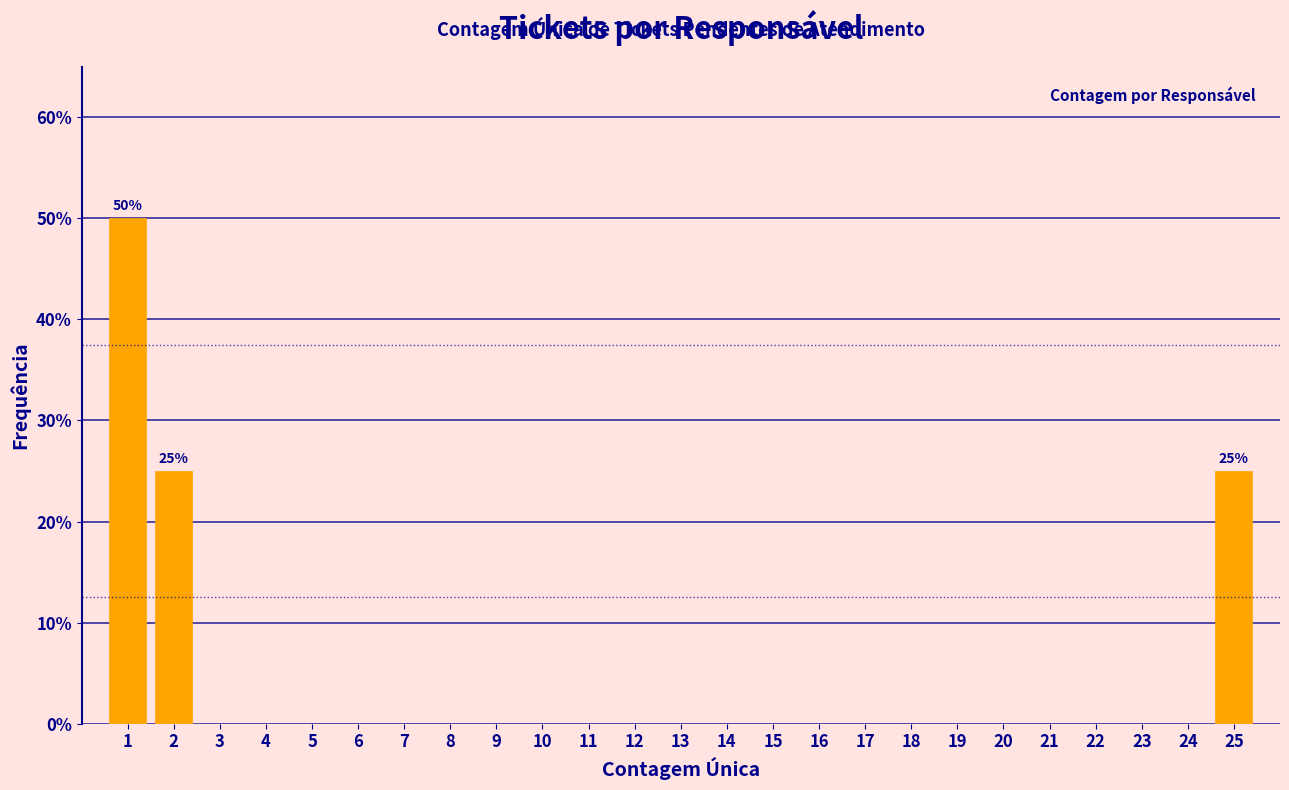

Reading left to right, what are all the values shown in this chart?

1=50	2=25	3=0	4=0	5=0	6=0	7=0	8=0	9=0	10=0	11=0	12=0	13=0	14=0	15=0	16=0	17=0	18=0	19=0	20=0	21=0	22=0	23=0	24=0	25=25